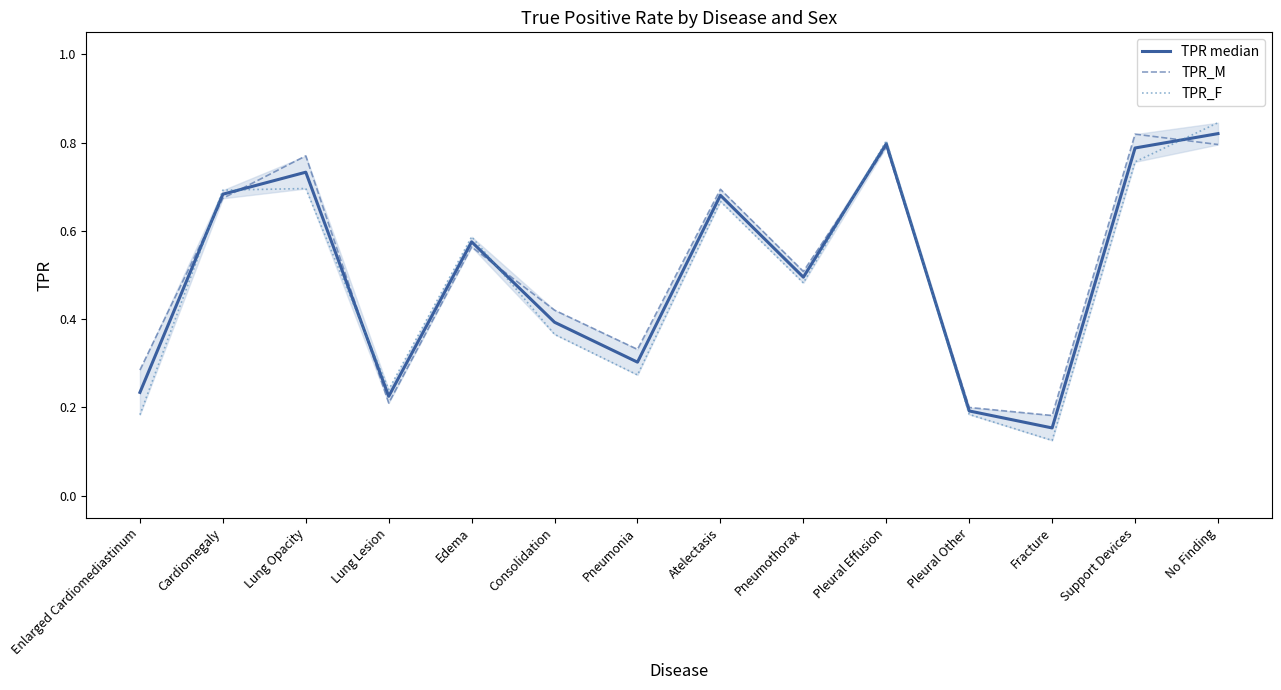

Is it true that TPR_M equals 0.7 at Cardiomegaly?

True